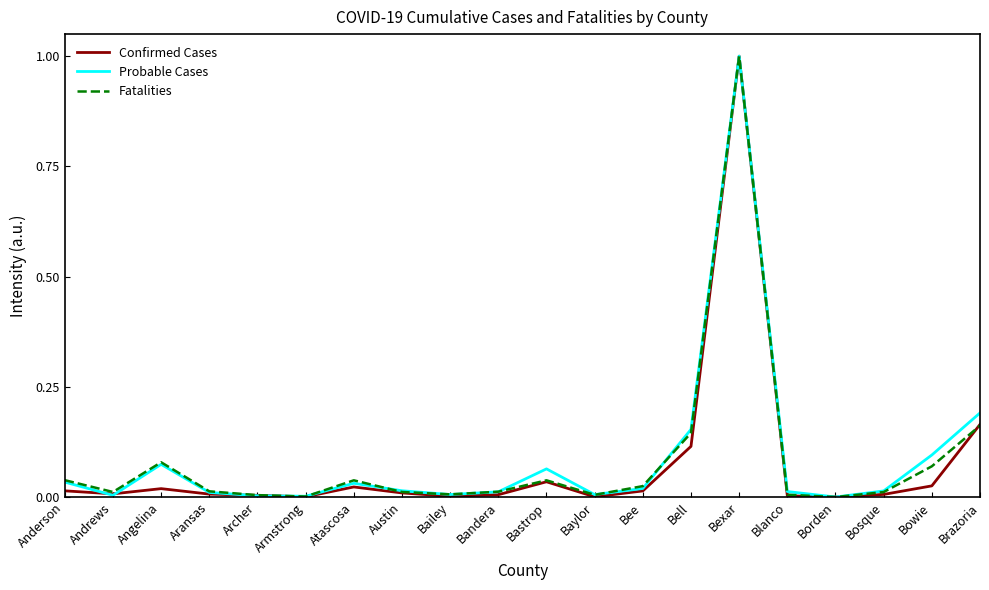

At which category is the sum across all series the highest?

Bexar